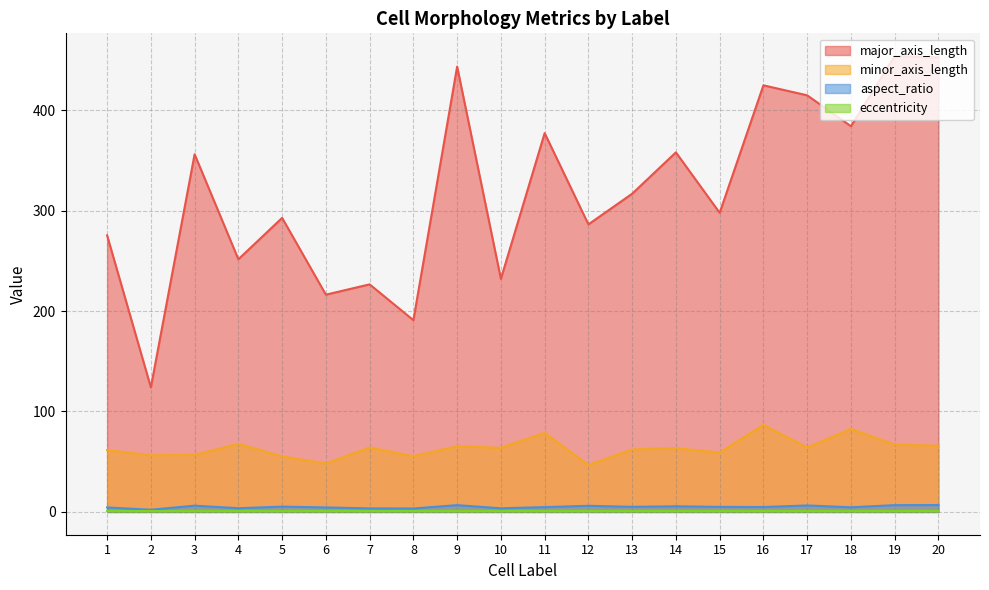

Reading left to right, what are all the values shown in this chart?

major_axis_length: 1=275.3	2=124.0	3=356.1	4=251.5	5=292.7	6=216.3	7=226.6	8=190.9	9=443.4	10=232.0	11=377.1	12=286.3	13=316.8	14=358.0	15=297.8	16=424.7	17=414.8	18=384.0	19=453.8	20=452.6
minor_axis_length: 1=61.6	2=56.3	3=56.8	4=67.8	5=55.2	6=48.2	7=64.2	8=55.6	9=65.4	10=63.8	11=78.7	12=46.8	13=62.2	14=63.5	15=59.1	16=86.6	17=64.2	18=82.7	19=67.1	20=65.9
aspect_ratio: 1=4.5	2=2.2	3=6.3	4=3.7	5=5.3	6=4.5	7=3.5	8=3.4	9=6.8	10=3.6	11=4.8	12=6.1	13=5.1	14=5.6	15=5.0	16=4.9	17=6.5	18=4.7	19=6.8	20=6.9
eccentricity: 1=1.0	2=0.9	3=1.0	4=1.0	5=1.0	6=1.0	7=1.0	8=1.0	9=1.0	10=1.0	11=1.0	12=1.0	13=1.0	14=1.0	15=1.0	16=1.0	17=1.0	18=1.0	19=1.0	20=1.0